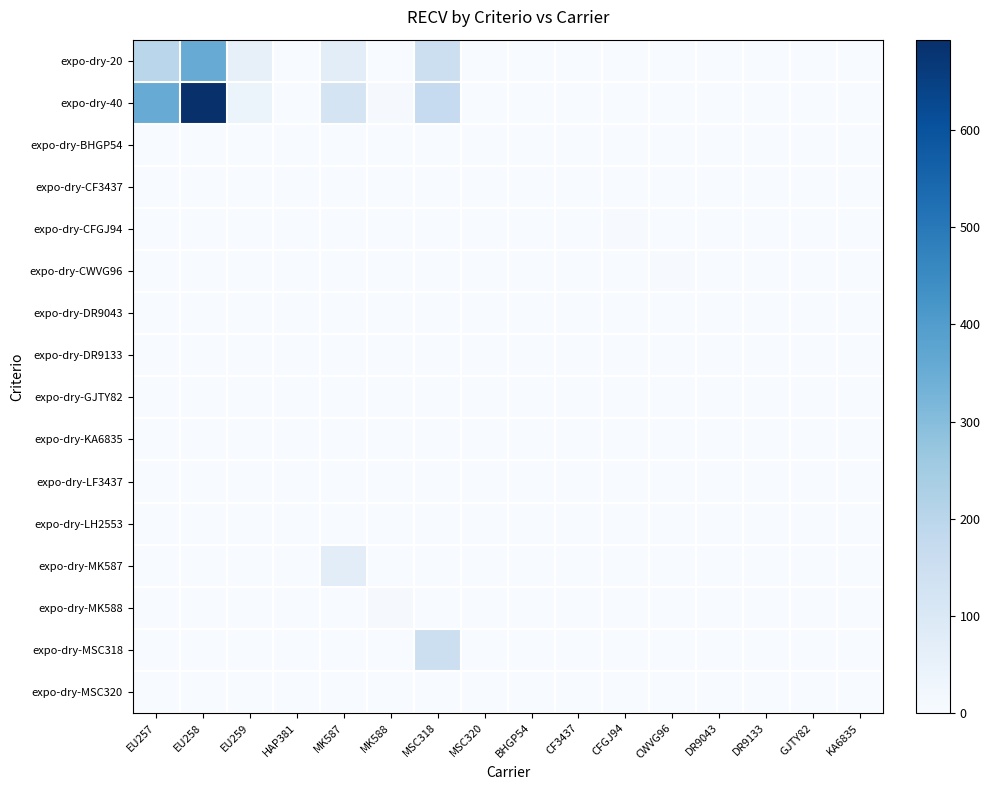

Reading left to right, list all the values displayed in this chart.

expo-dry-20: EU257=199	EU258=353	EU259=55	HAP381=0	MK587=72	MK588=0	MSC318=149	MSC320=0	BHGP54=0	CF3437=0	CFGJ94=0	CWVG96=0	DR9043=0	DR9133=0	GJTY82=0	KA6835=0
expo-dry-40: EU257=353	EU258=693	EU259=43	HAP381=0	MK587=124	MK588=8	MSC318=172	MSC320=2	BHGP54=0	CF3437=0	CFGJ94=0	CWVG96=0	DR9043=0	DR9133=0	GJTY82=0	KA6835=0
expo-dry-BHGP54: EU257=0	EU258=0	EU259=0	HAP381=0	MK587=0	MK588=0	MSC318=0	MSC320=0	BHGP54=1	CF3437=0	CFGJ94=0	CWVG96=0	DR9043=0	DR9133=0	GJTY82=0	KA6835=0
expo-dry-CF3437: EU257=0	EU258=0	EU259=0	HAP381=0	MK587=0	MK588=0	MSC318=0	MSC320=0	BHGP54=0	CF3437=1	CFGJ94=0	CWVG96=0	DR9043=0	DR9133=0	GJTY82=0	KA6835=0
expo-dry-CFGJ94: EU257=0	EU258=0	EU259=0	HAP381=0	MK587=0	MK588=0	MSC318=0	MSC320=0	BHGP54=0	CF3437=0	CFGJ94=4	CWVG96=0	DR9043=0	DR9133=0	GJTY82=0	KA6835=0
expo-dry-CWVG96: EU257=0	EU258=0	EU259=0	HAP381=0	MK587=0	MK588=0	MSC318=0	MSC320=0	BHGP54=0	CF3437=0	CFGJ94=0	CWVG96=3	DR9043=0	DR9133=0	GJTY82=0	KA6835=0
expo-dry-DR9043: EU257=0	EU258=0	EU259=0	HAP381=0	MK587=0	MK588=0	MSC318=0	MSC320=0	BHGP54=0	CF3437=0	CFGJ94=0	CWVG96=0	DR9043=2	DR9133=0	GJTY82=0	KA6835=0
expo-dry-DR9133: EU257=0	EU258=0	EU259=0	HAP381=0	MK587=0	MK588=0	MSC318=0	MSC320=0	BHGP54=0	CF3437=0	CFGJ94=0	CWVG96=0	DR9043=0	DR9133=1	GJTY82=0	KA6835=0
expo-dry-GJTY82: EU257=0	EU258=0	EU259=0	HAP381=0	MK587=0	MK588=0	MSC318=0	MSC320=0	BHGP54=0	CF3437=0	CFGJ94=0	CWVG96=0	DR9043=0	DR9133=0	GJTY82=1	KA6835=0
expo-dry-KA6835: EU257=0	EU258=0	EU259=0	HAP381=0	MK587=0	MK588=0	MSC318=0	MSC320=0	BHGP54=0	CF3437=0	CFGJ94=0	CWVG96=0	DR9043=0	DR9133=0	GJTY82=0	KA6835=2
expo-dry-LF3437: EU257=0	EU258=0	EU259=0	HAP381=0	MK587=0	MK588=0	MSC318=0	MSC320=0	BHGP54=0	CF3437=0	CFGJ94=0	CWVG96=0	DR9043=0	DR9133=0	GJTY82=0	KA6835=0
expo-dry-LH2553: EU257=0	EU258=0	EU259=0	HAP381=0	MK587=0	MK588=0	MSC318=0	MSC320=0	BHGP54=0	CF3437=0	CFGJ94=0	CWVG96=0	DR9043=0	DR9133=0	GJTY82=0	KA6835=0
expo-dry-MK587: EU257=0	EU258=0	EU259=0	HAP381=0	MK587=72	MK588=0	MSC318=0	MSC320=0	BHGP54=0	CF3437=0	CFGJ94=0	CWVG96=0	DR9043=0	DR9133=0	GJTY82=0	KA6835=0
expo-dry-MK588: EU257=0	EU258=0	EU259=0	HAP381=0	MK587=0	MK588=8	MSC318=0	MSC320=0	BHGP54=0	CF3437=0	CFGJ94=0	CWVG96=0	DR9043=0	DR9133=0	GJTY82=0	KA6835=0
expo-dry-MSC318: EU257=0	EU258=0	EU259=0	HAP381=0	MK587=0	MK588=0	MSC318=149	MSC320=0	BHGP54=0	CF3437=0	CFGJ94=0	CWVG96=0	DR9043=0	DR9133=0	GJTY82=0	KA6835=0
expo-dry-MSC320: EU257=0	EU258=0	EU259=0	HAP381=0	MK587=0	MK588=0	MSC318=0	MSC320=2	BHGP54=0	CF3437=0	CFGJ94=0	CWVG96=0	DR9043=0	DR9133=0	GJTY82=0	KA6835=0